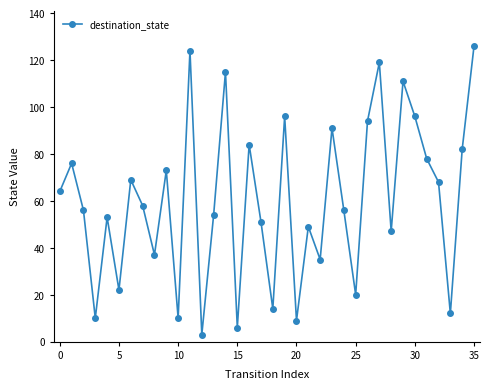

How many lines are shown in the chart?

1